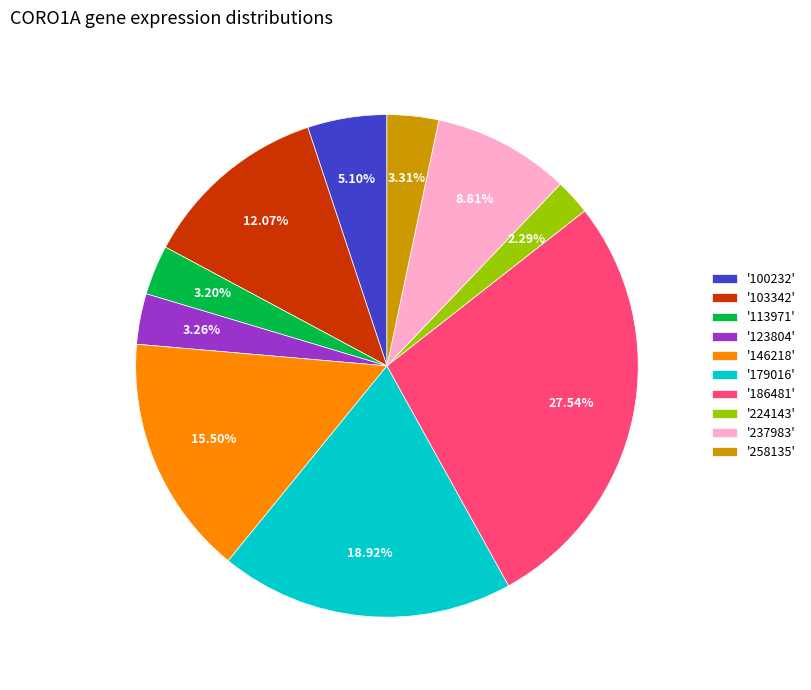

Is the sum of '186481' and '103342' greater than half?

No